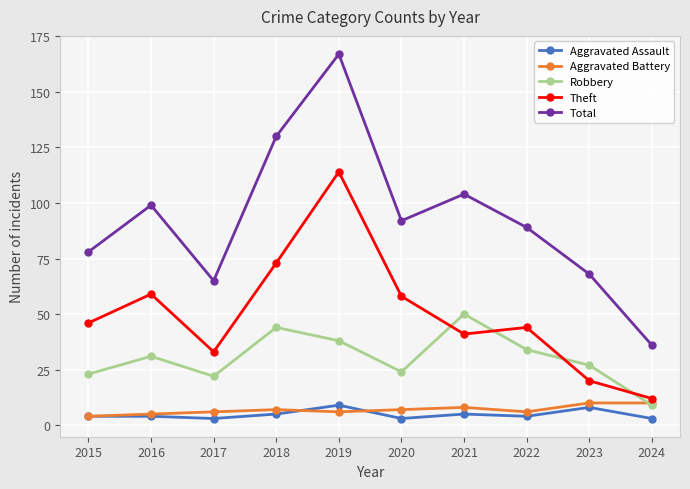

True or false: Total and Aggravated Battery intersect in this chart.

False